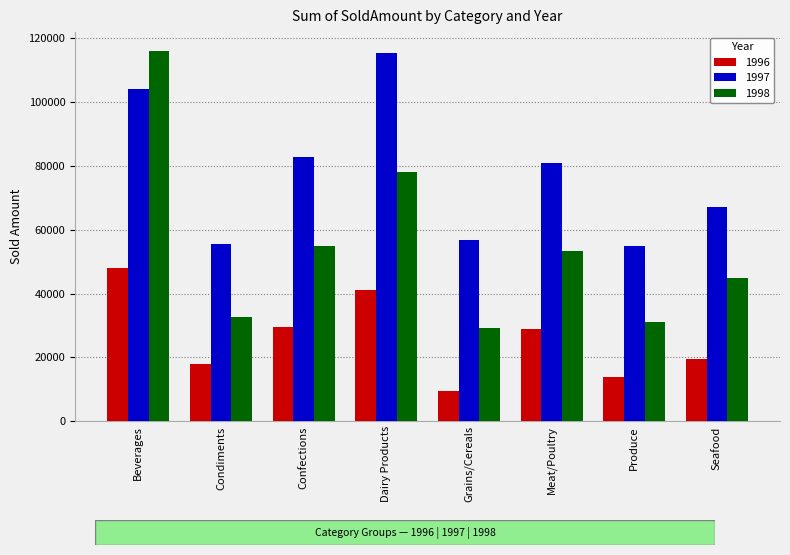

At Produce, list the series in order from largest to smallest.

1997, 1998, 1996